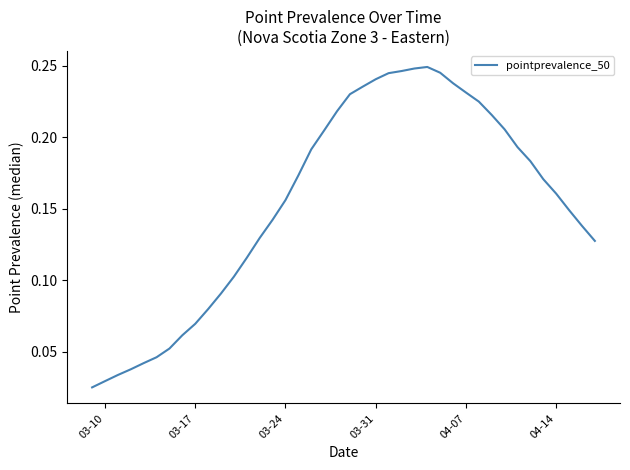

Is it true that the value at 03-24 is 0.1?

False